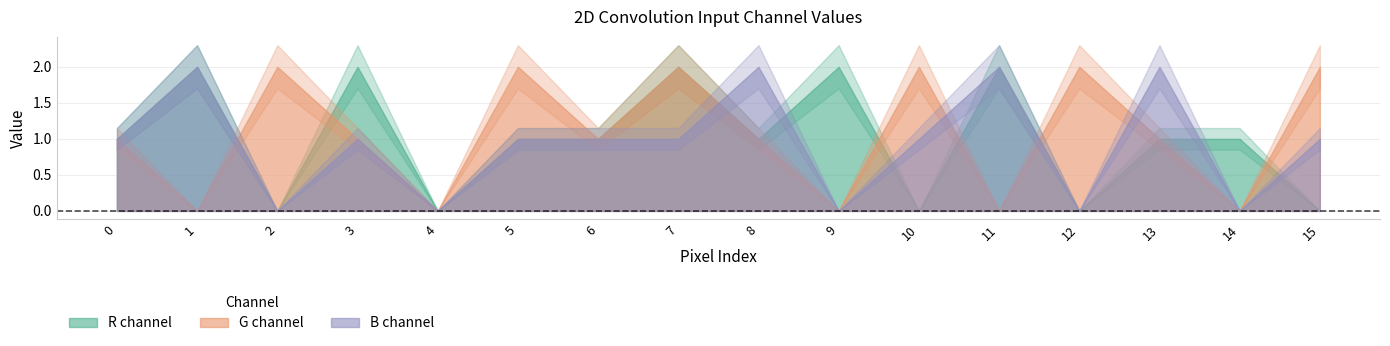

Rank the series at 9 from highest to lowest value.

R channel, G channel, B channel